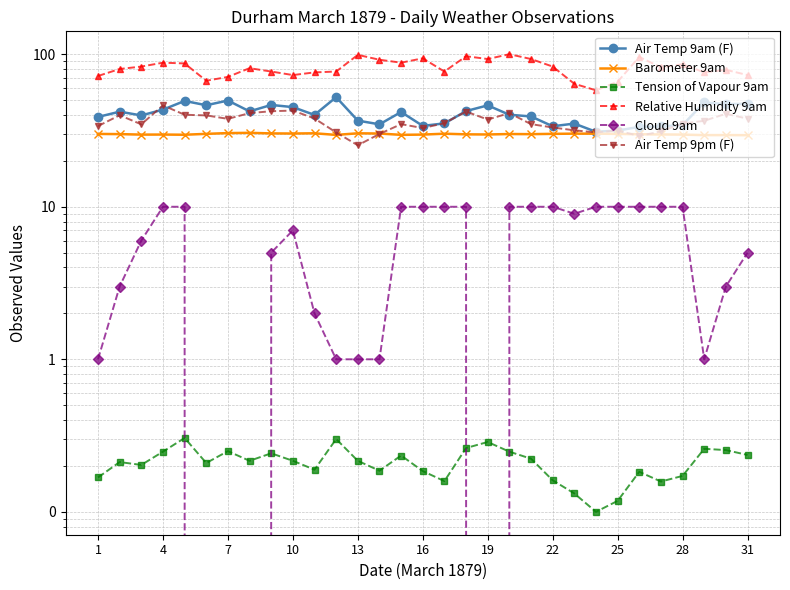

True or false: Barometer 9am and Relative Humidity 9am cross at least once.

False